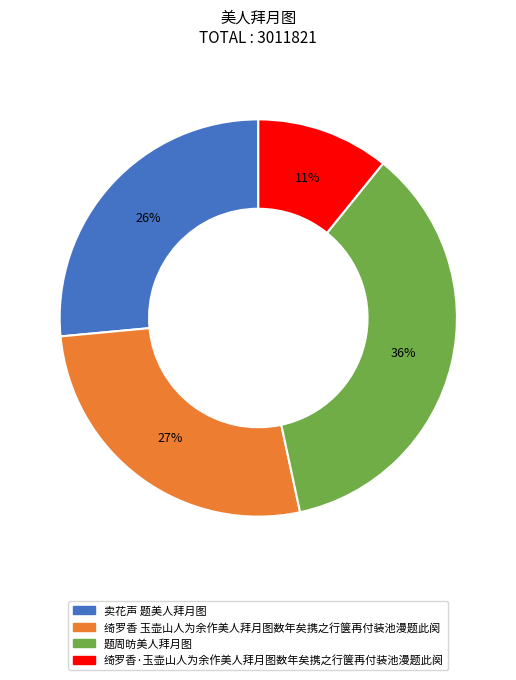

Is 绮罗香 玉壶山人为余作美人拜月图数年矣携之行箧再付装池漫题此阕 the majority of the pie?

No